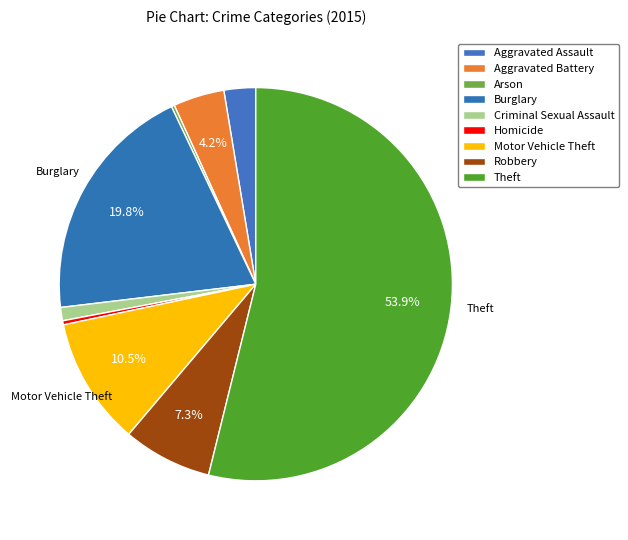

How many segments does this pie chart have?

9